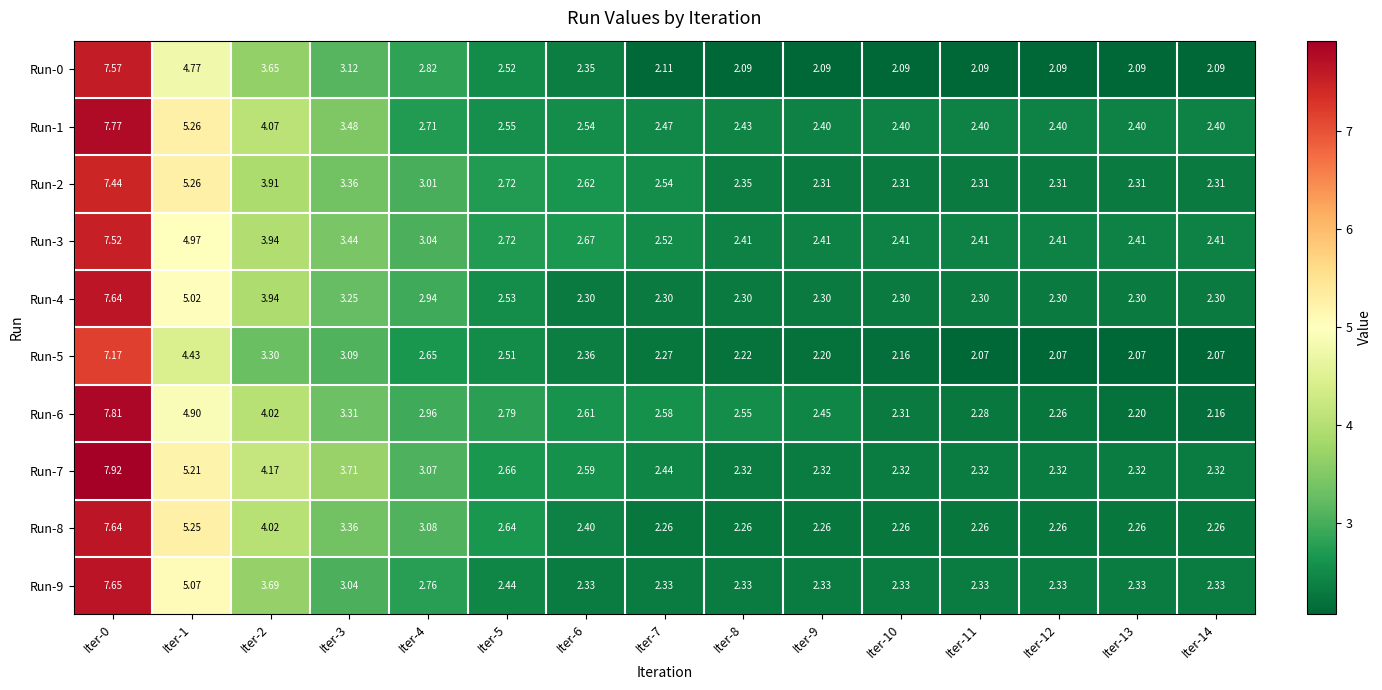

Count the number of categories in the chart.

15